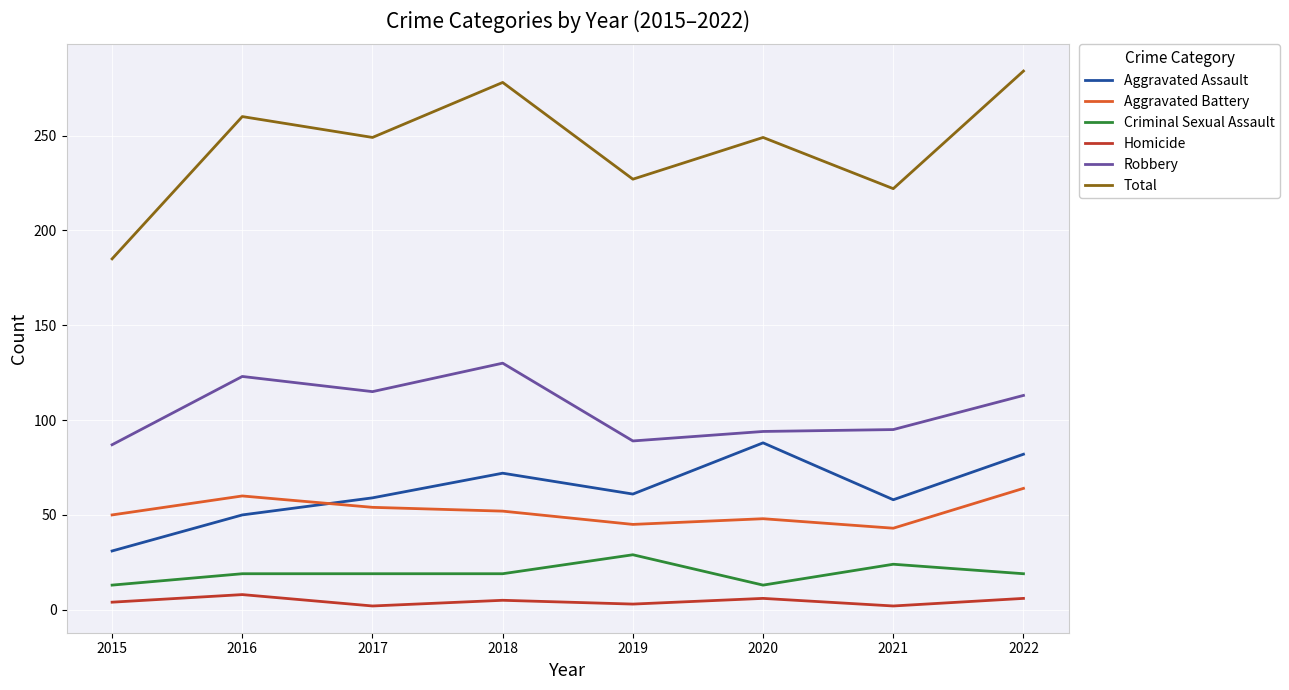

Which series has the largest total across all categories?

Total